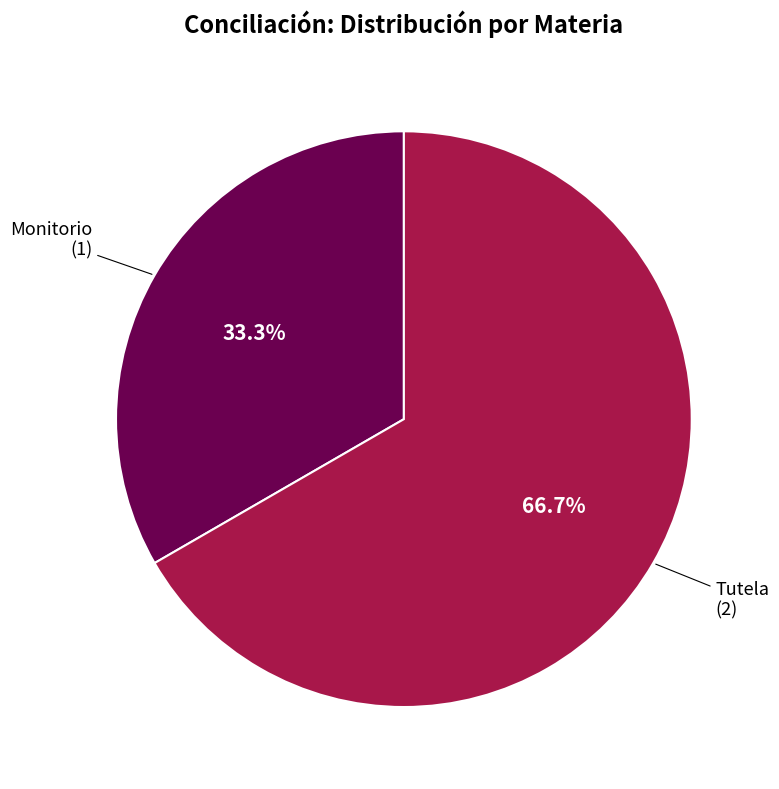

To the nearest percent, what is the average slice percentage?

50%